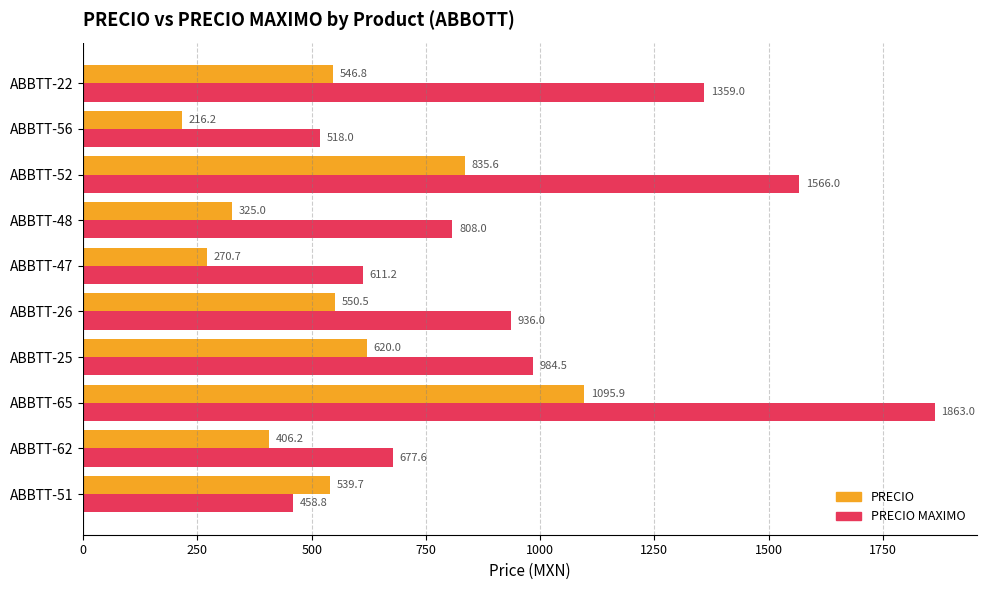

What is the average value of the PRECIO series?

540.7